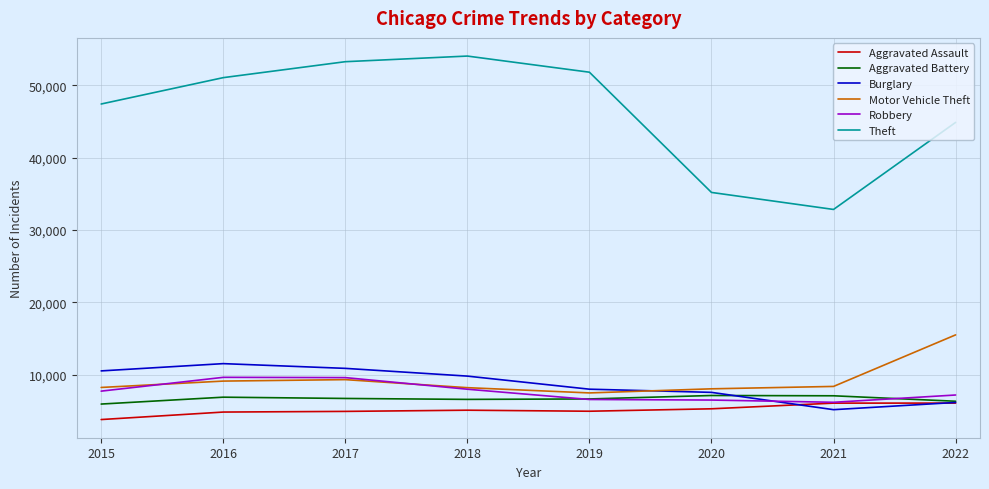

Which category has the highest value in the Burglary series?

2016